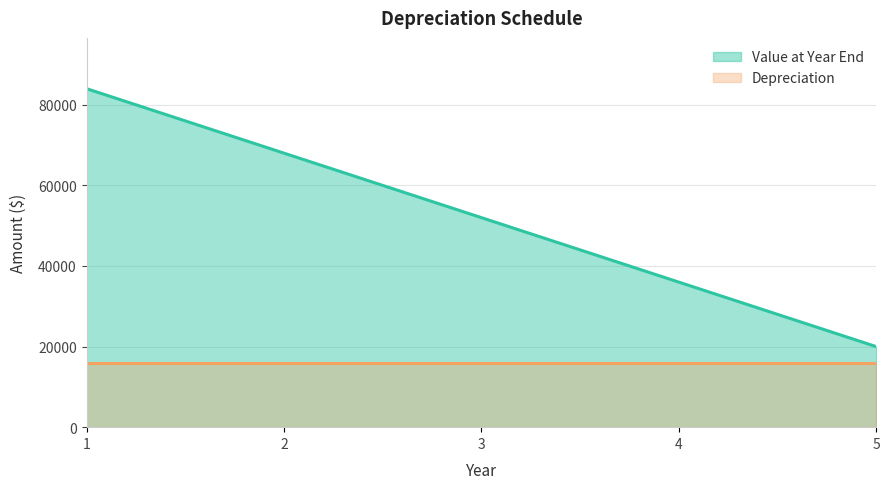

How many values exceed 52000?

2